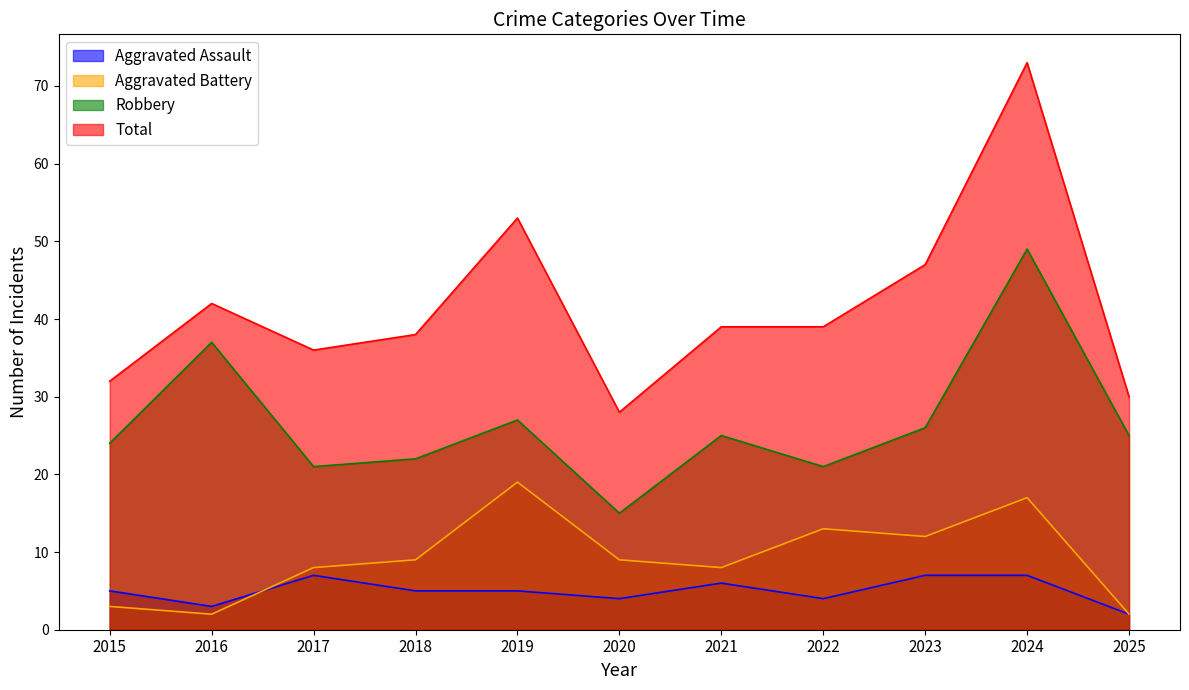

What is the difference between the maximum and minimum values in the Total series?

45